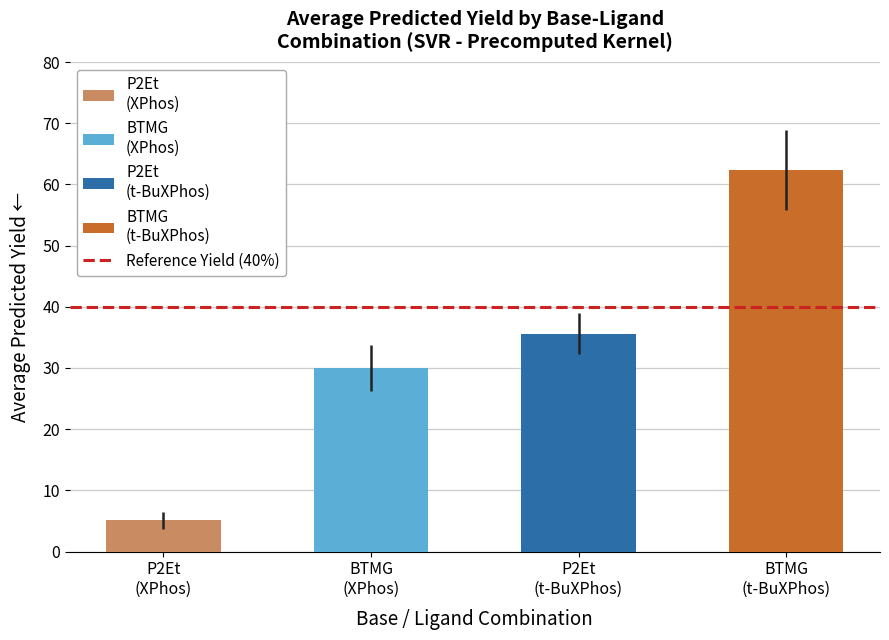

What is the maximum value shown in the chart?

62.4